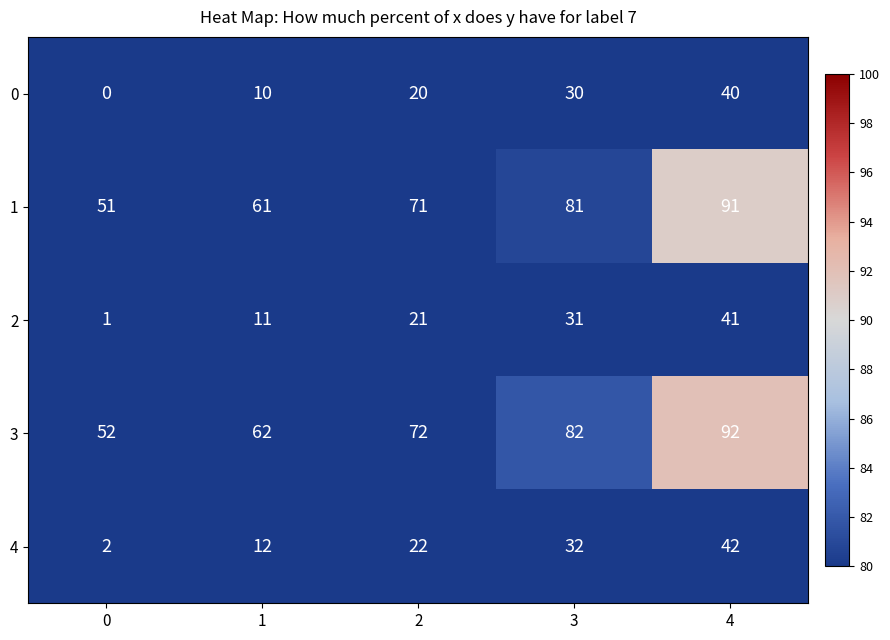

At which category does the chart reach its peak across all series?

4